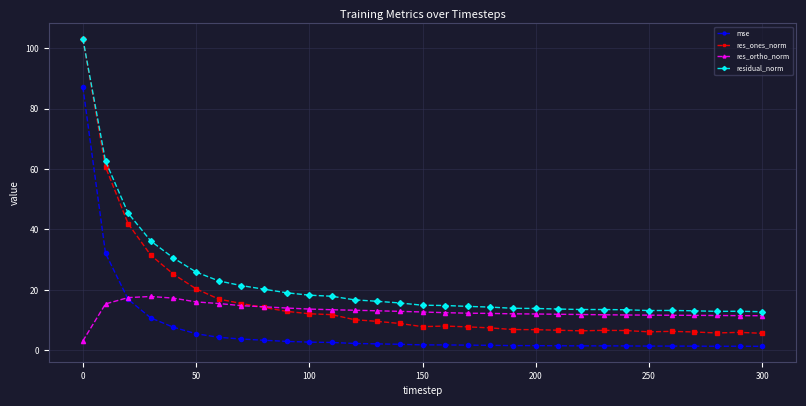

True or false: res_ortho_norm has more than 0 interior local peaks.

True